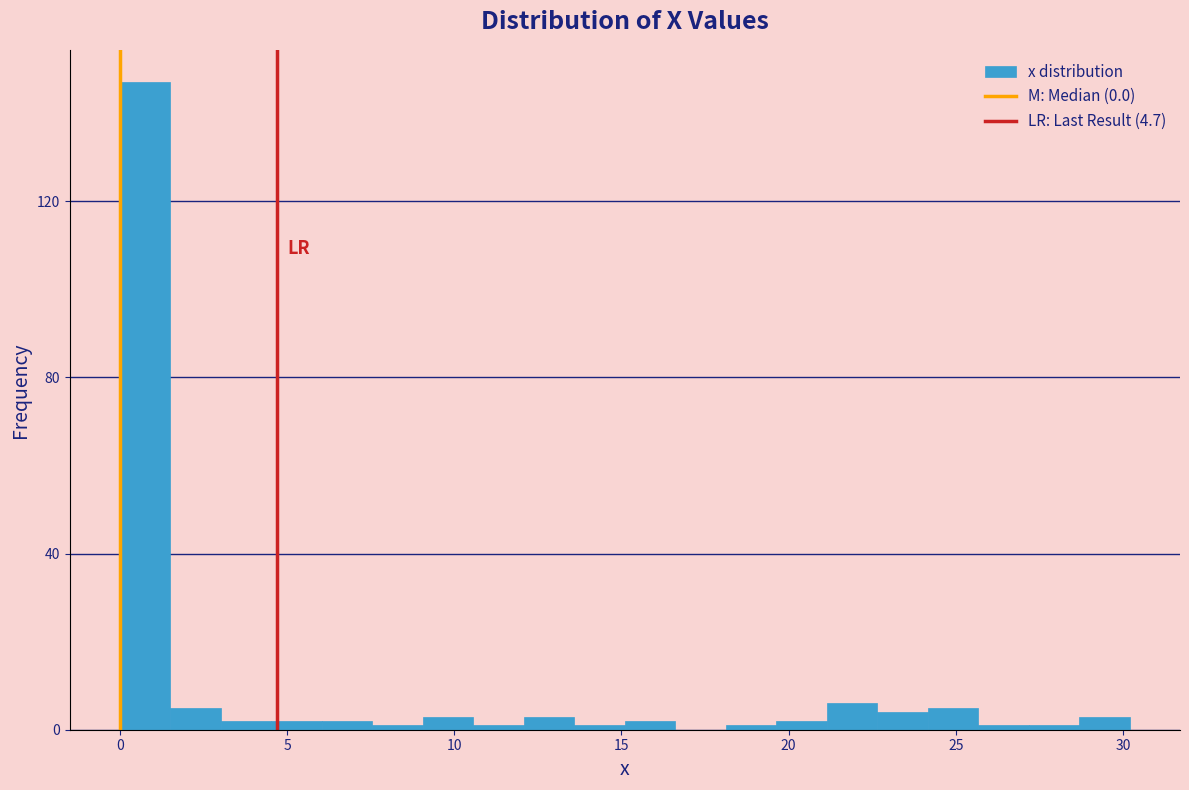

Around what value on the x-axis is the tallest bar? Give the approximate position of its centre, as read against the axis.

1.0